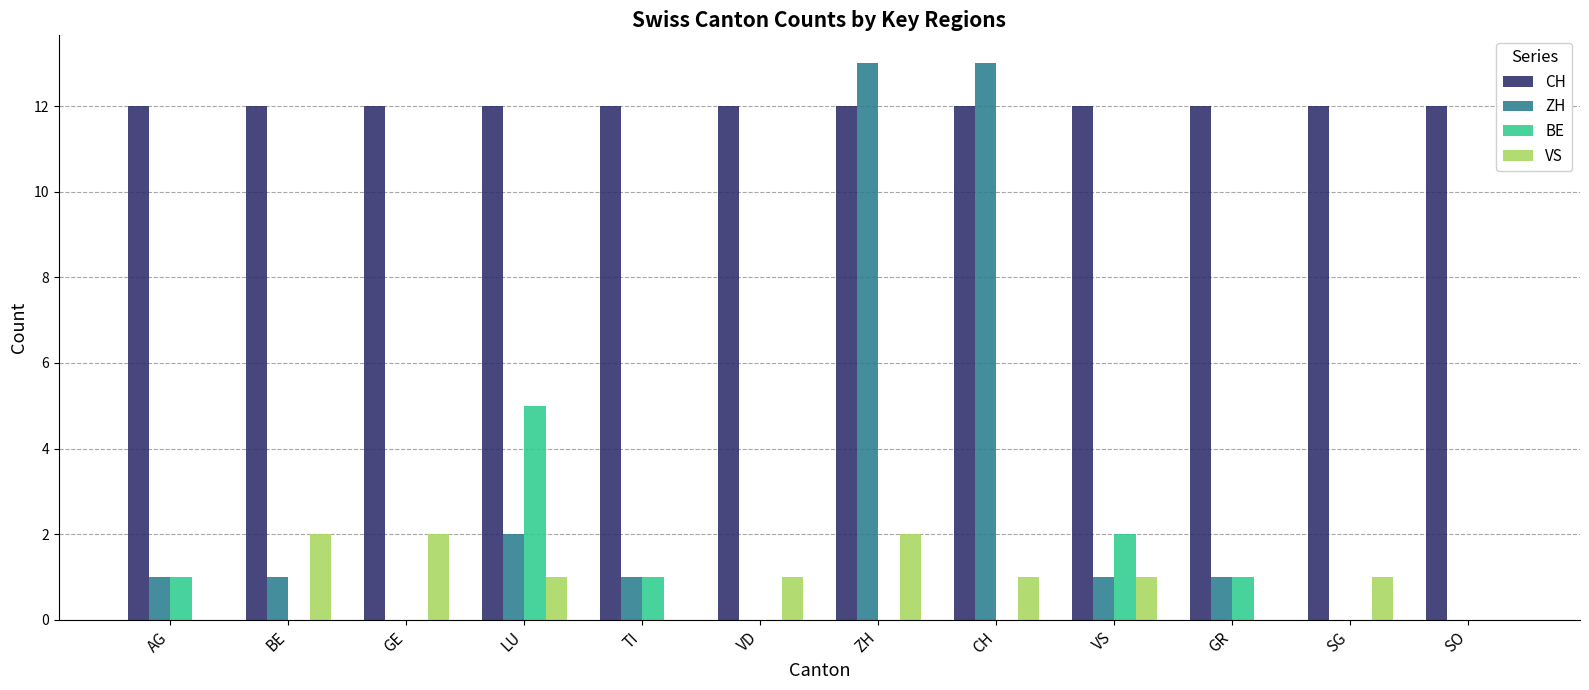

Reading left to right, extract all data points from this chart.

CH: 12	12	12	12	12	12	12	12	12	12	12	12
ZH: 1	1	0	2	1	0	13	13	1	1	0	0
BE: 1	0	0	5	1	0	0	0	2	1	0	0
VS: 0	2	2	1	0	1	2	1	1	0	1	0